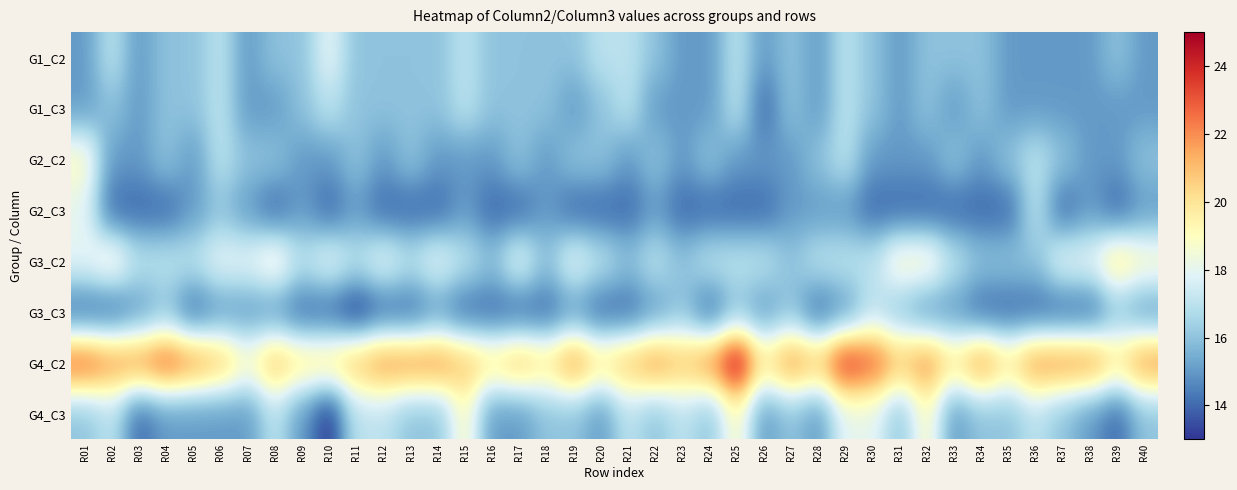

Which series changed the most between R20 and R29?

G4_C2